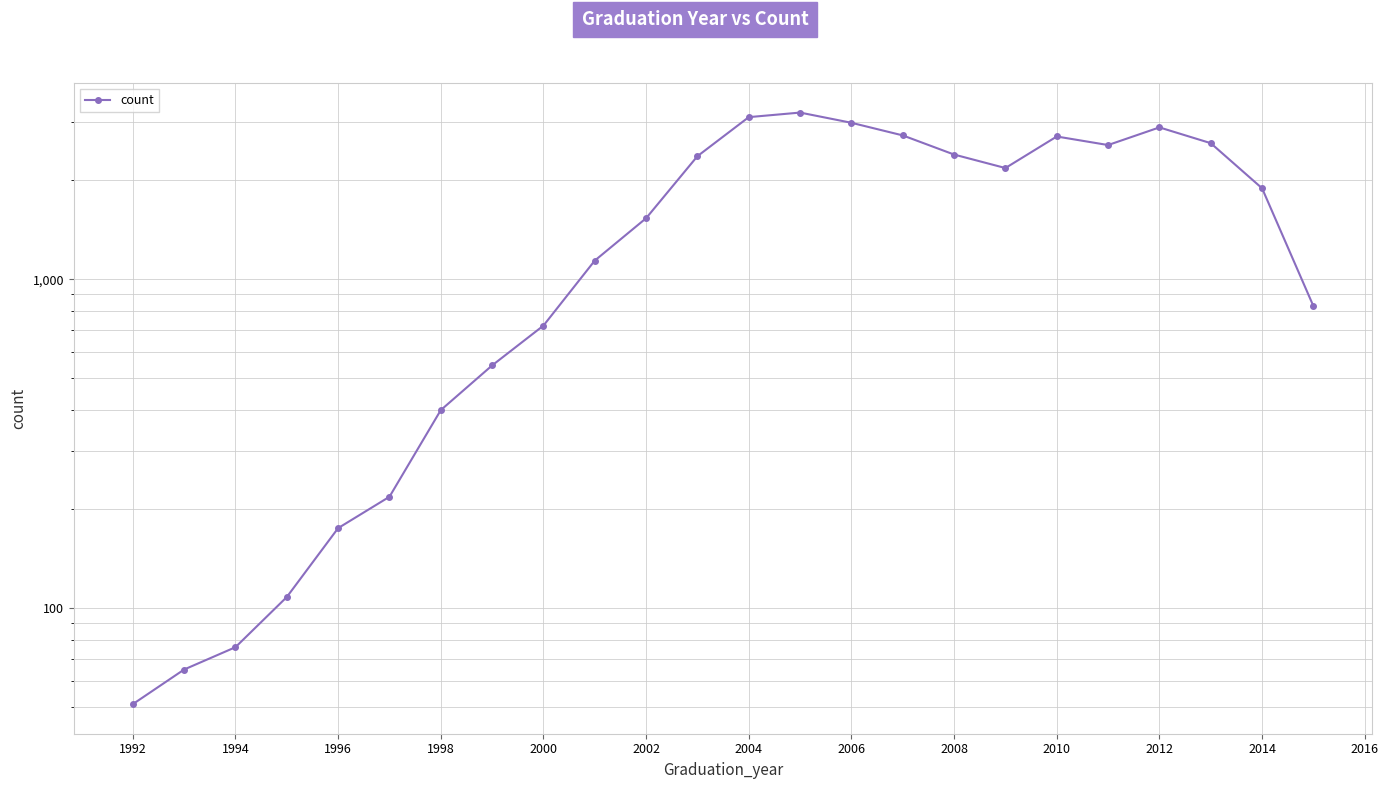

Reading left to right, list all the values displayed in this chart.

51	65	76	108	175	218	400	547	723	1140	1534	2369	3114	3215	2993	2740	2396	2180	2719	2561	2898	2595	1892	829